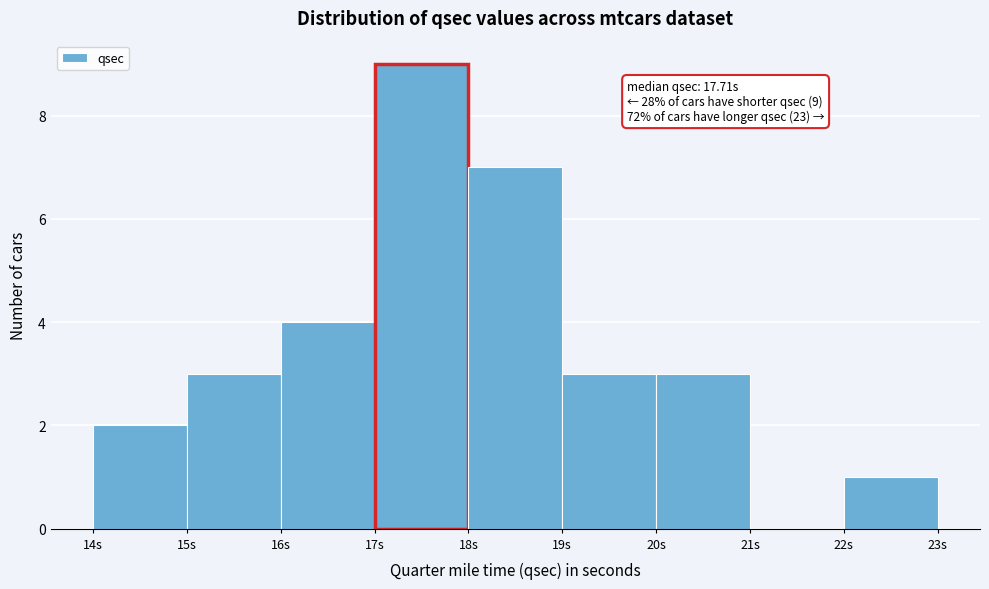

Which range on the x-axis has the tallest bar?

17 to 18